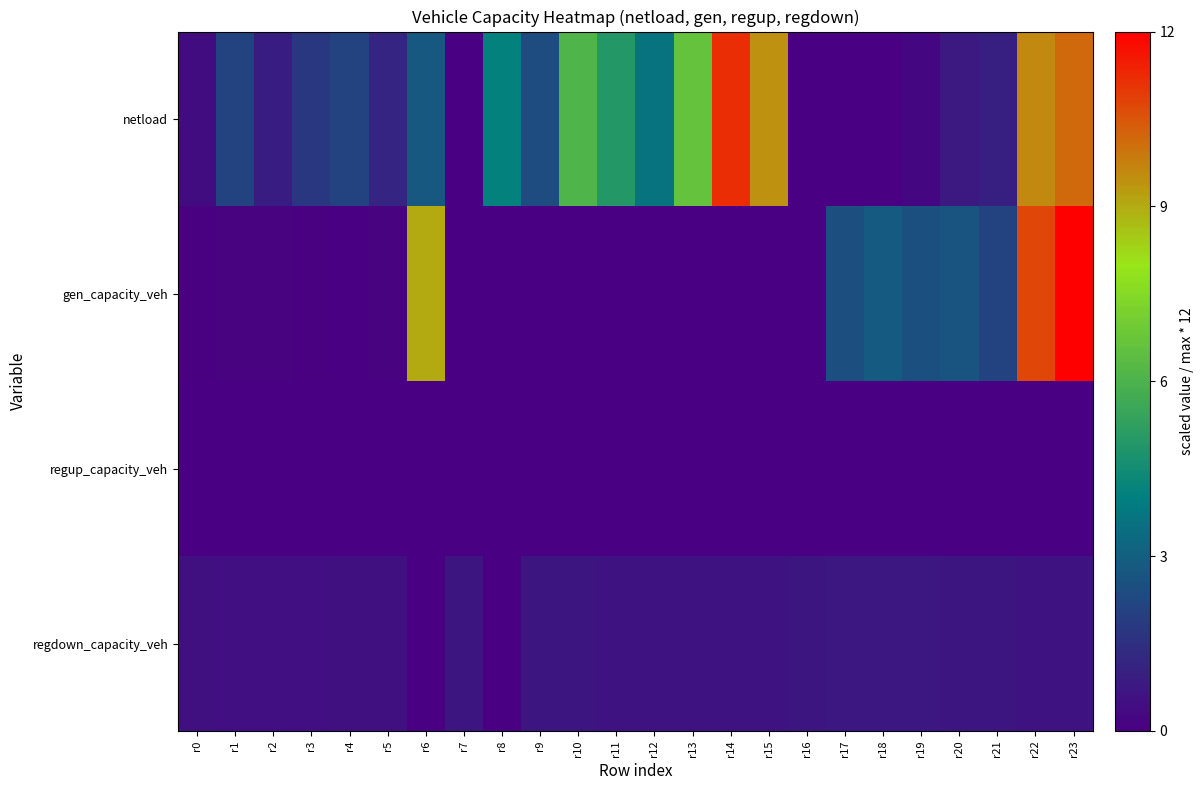

At r17, list the series in order from largest to smallest.

gen_capacity_veh, regdown_capacity_veh, netload, regup_capacity_veh